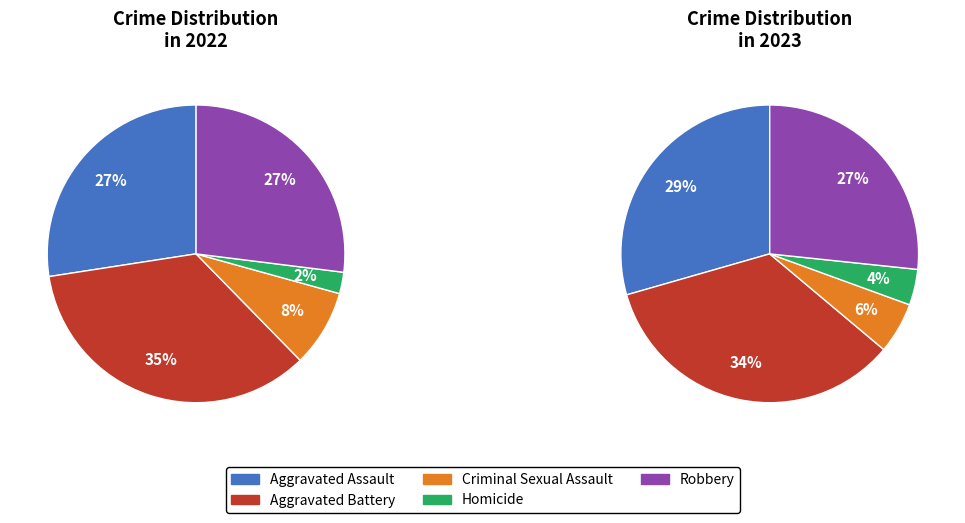

True or false: Aggravated Battery accounts for 48% of the total.

False